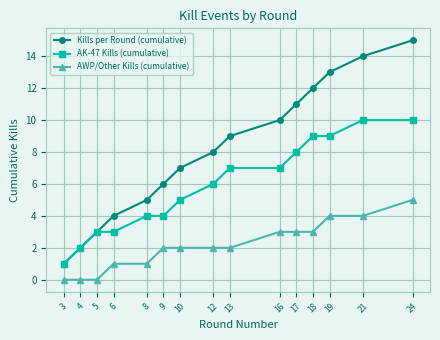

What is the total value across all series at 21?

28